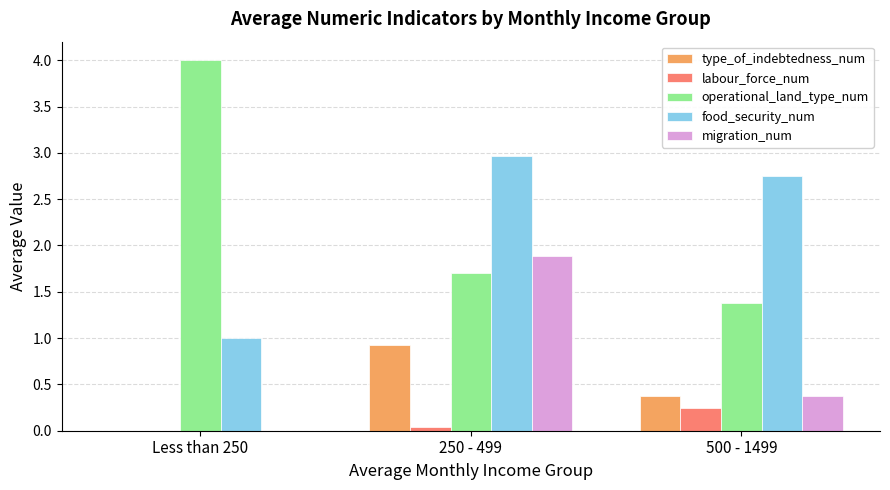

Is the value of food_security_num at 250 - 499 greater than the value of operational_land_type_num at 500 - 1499?

Yes